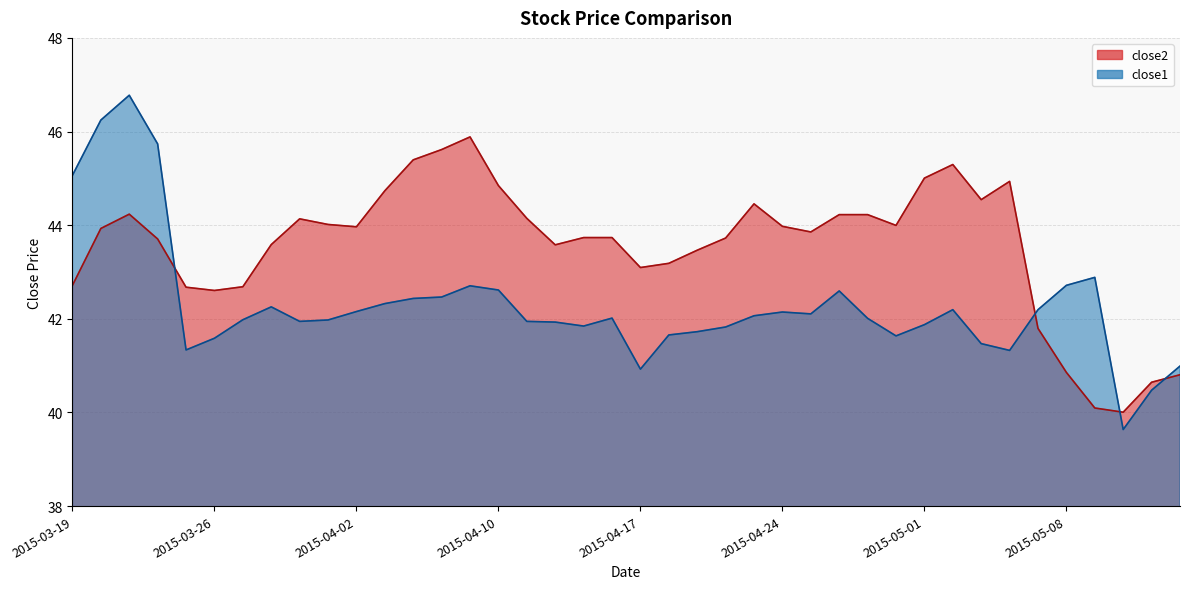

What is the label of the 15th point from the left?

2015-04-09